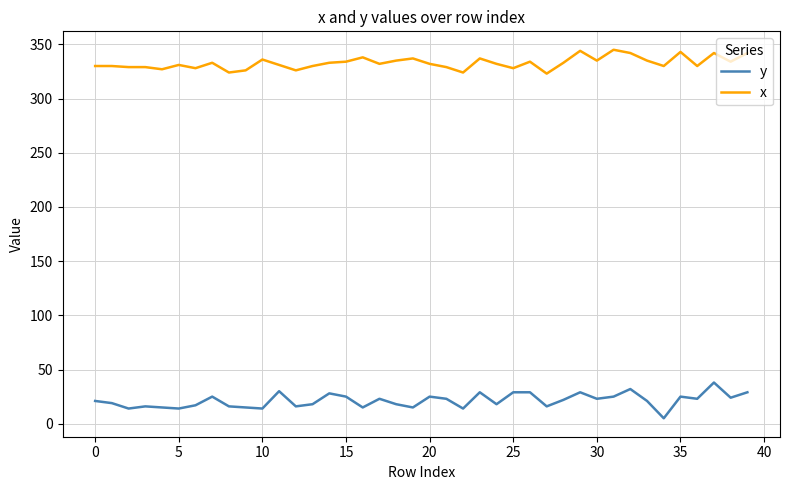

What is the difference between the maximum and minimum values in the x series?

22